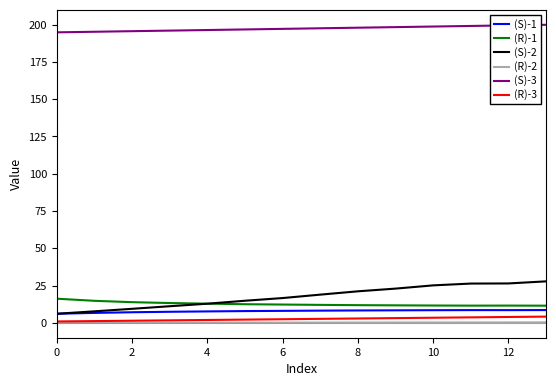

True or false: (S)-1 and (S)-3 intersect in this chart.

False